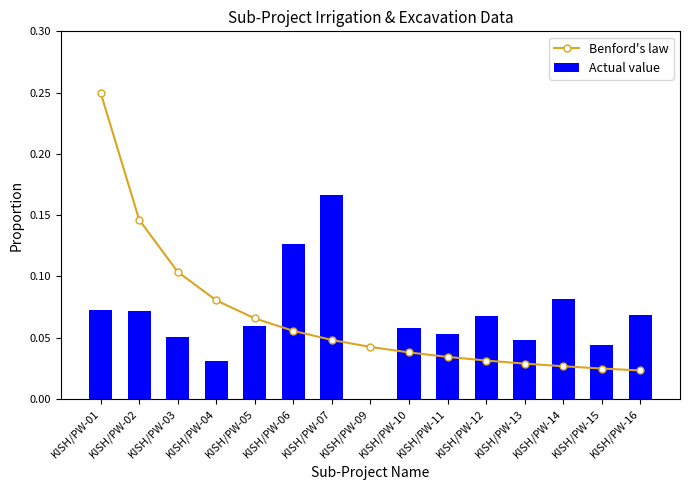

At which category does the chart reach its peak across all series?

KISH/PW-01